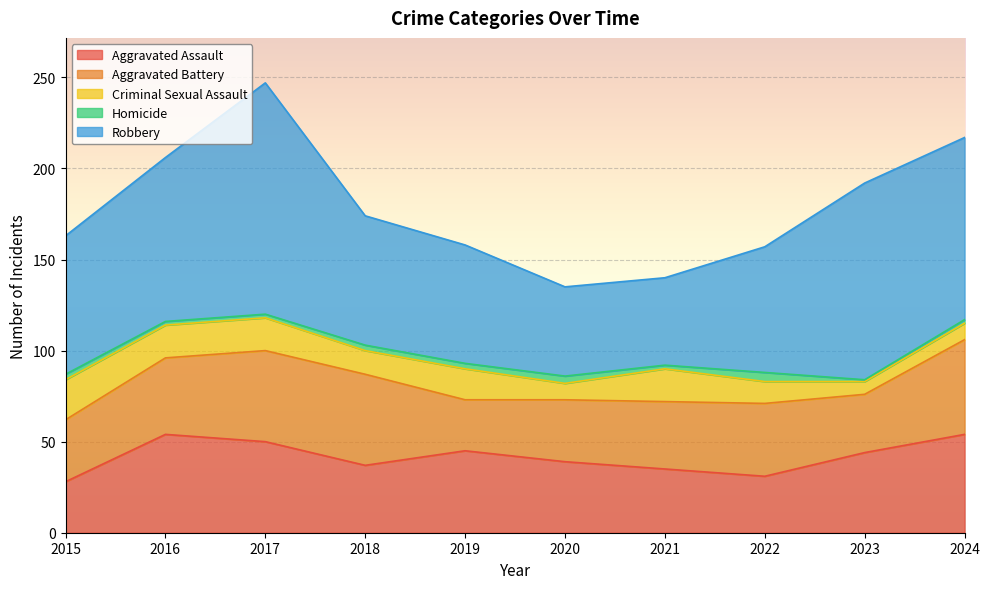

What is the total value across all series at 2018?

174